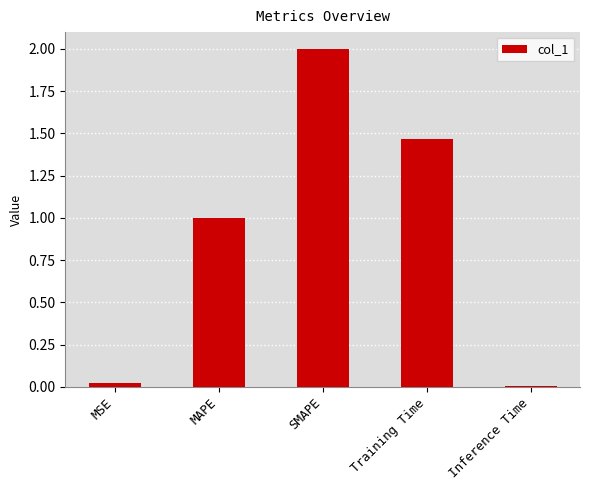

At which category does the chart reach its peak across all series?

SMAPE